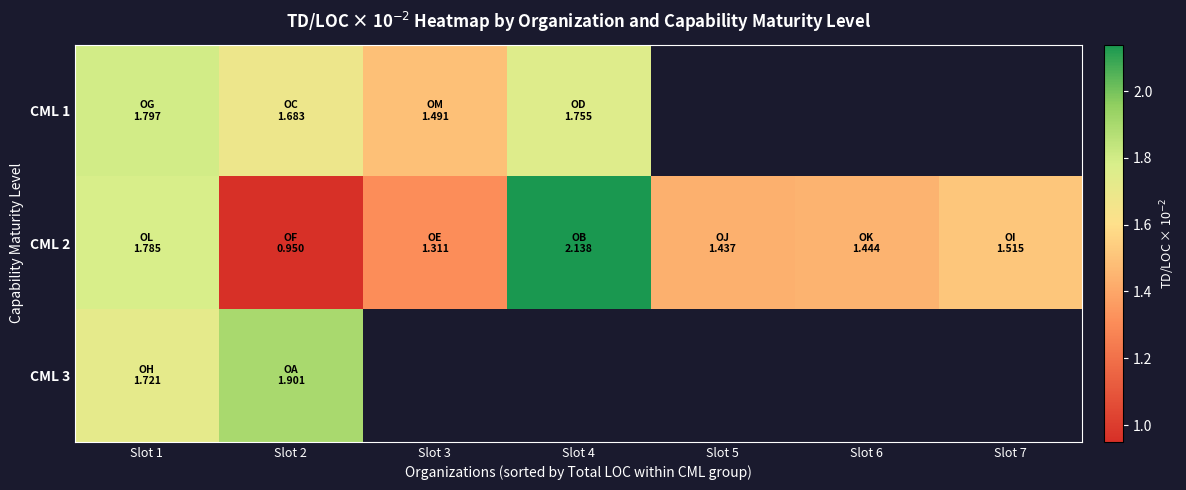

What is the maximum value for CML 1?

1.8